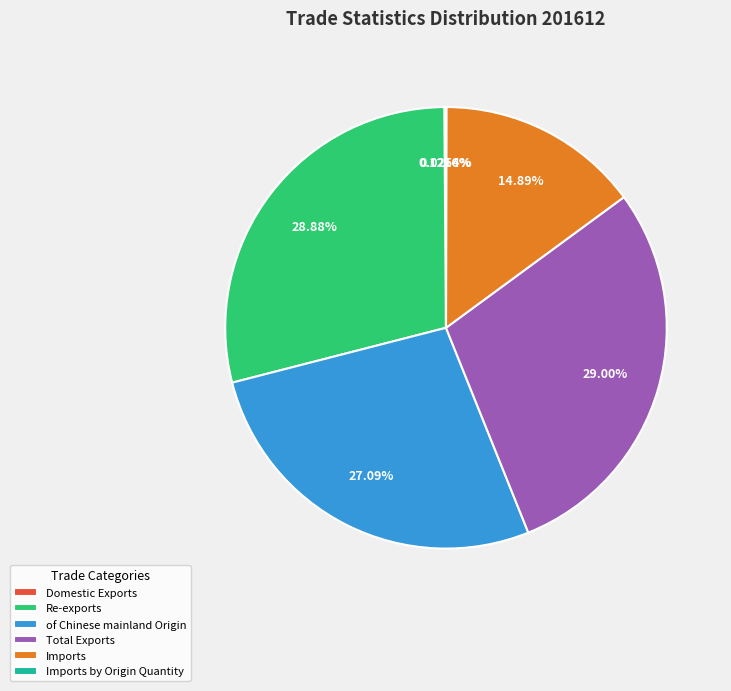

Do Re-exports and of Chinese mainland Origin together represent more than half of the pie?

Yes